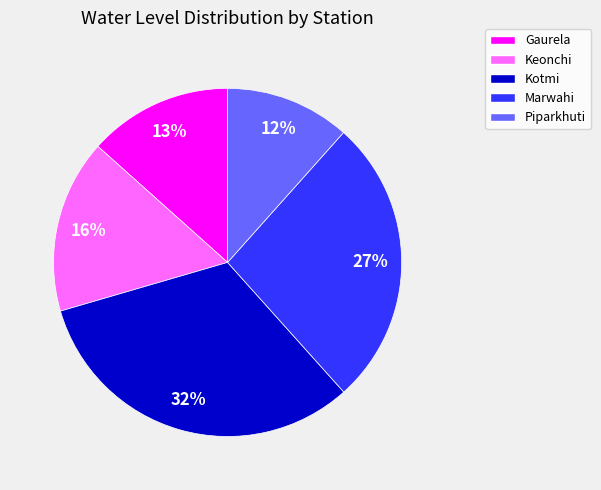

Is there a majority slice in this chart?

No